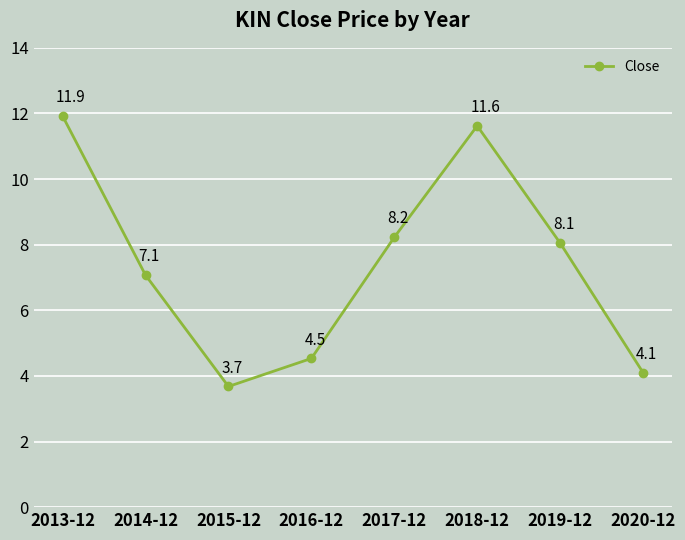

The chart shows a value of 7.1 at 2014-12. True or false?

True